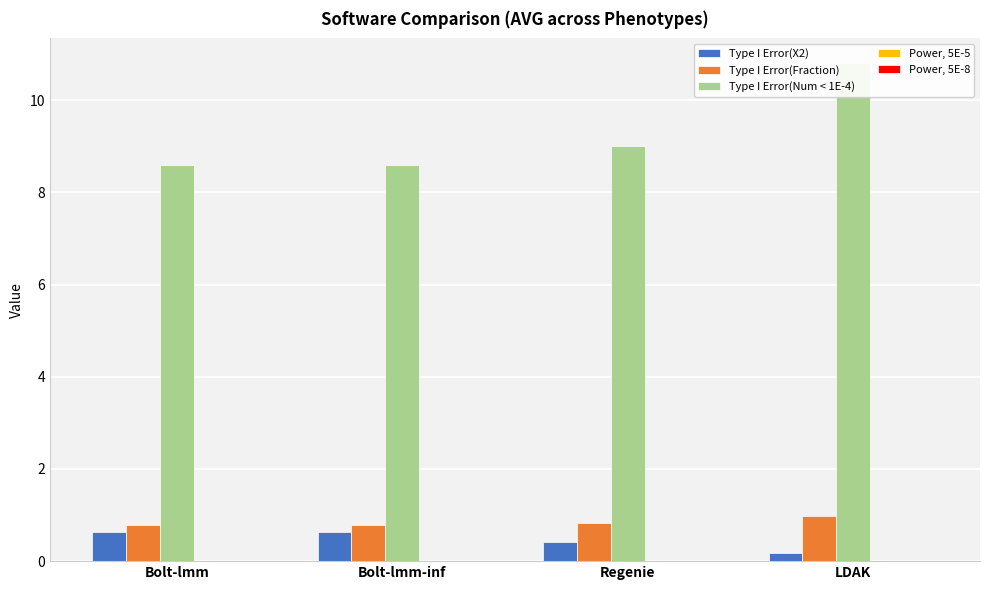

What is the difference between the Type I Error(Num < 1E-4) values at Bolt-lmm and LDAK?

2.2